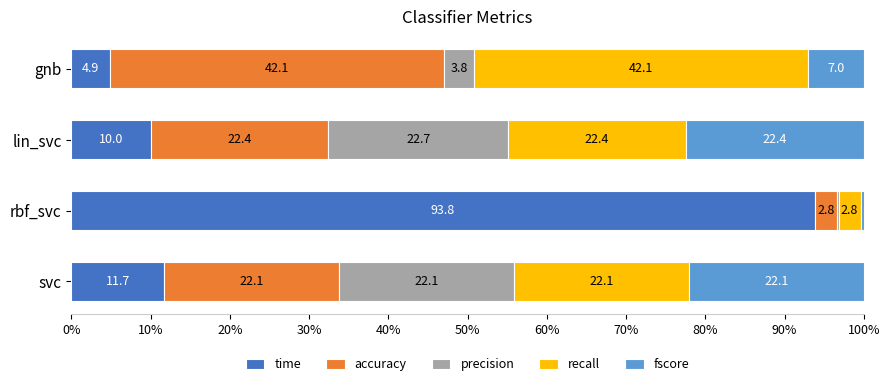

What is the maximum value for time?

93.8